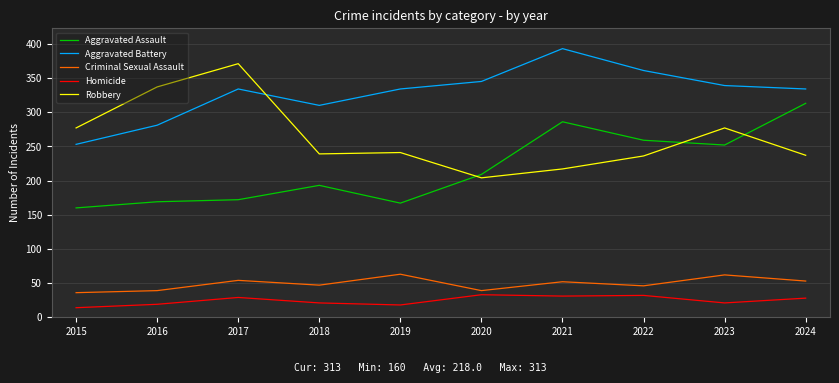

Is the value of Homicide at 2024 greater than the value of Robbery at 2017?

No